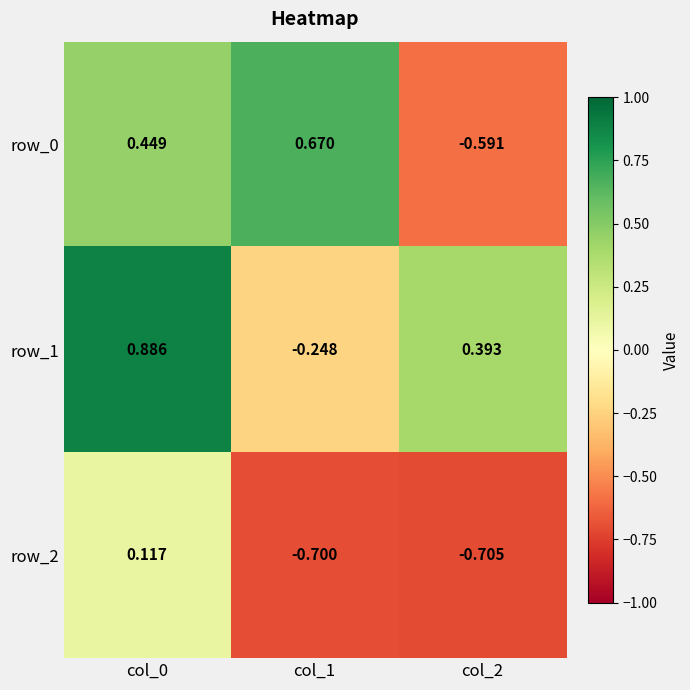

At which label does row_1 reach its minimum?

col_1